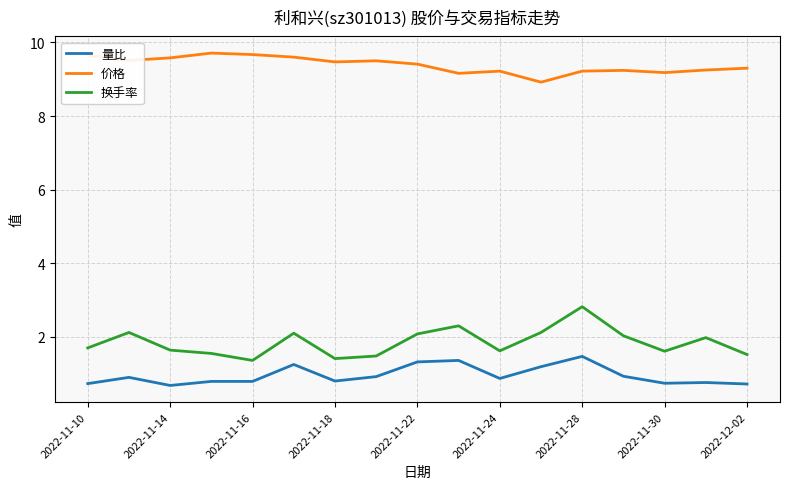

What is the difference between the maximum and minimum values in the 量比 series?

0.8